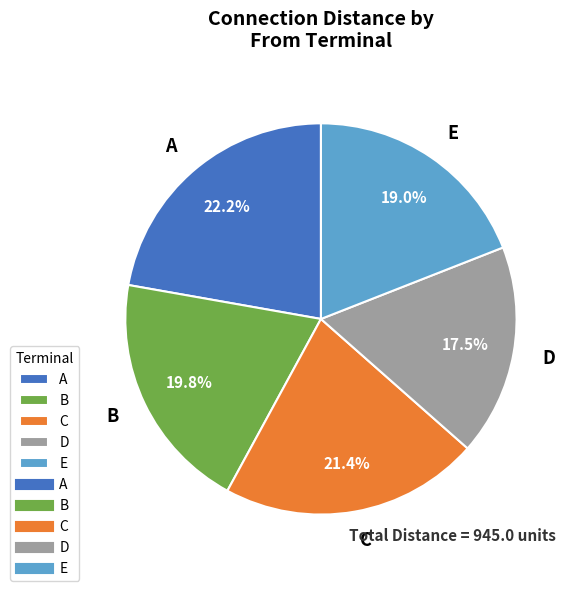

Rank the categories by value from lowest to highest.

D, E, B, C, A